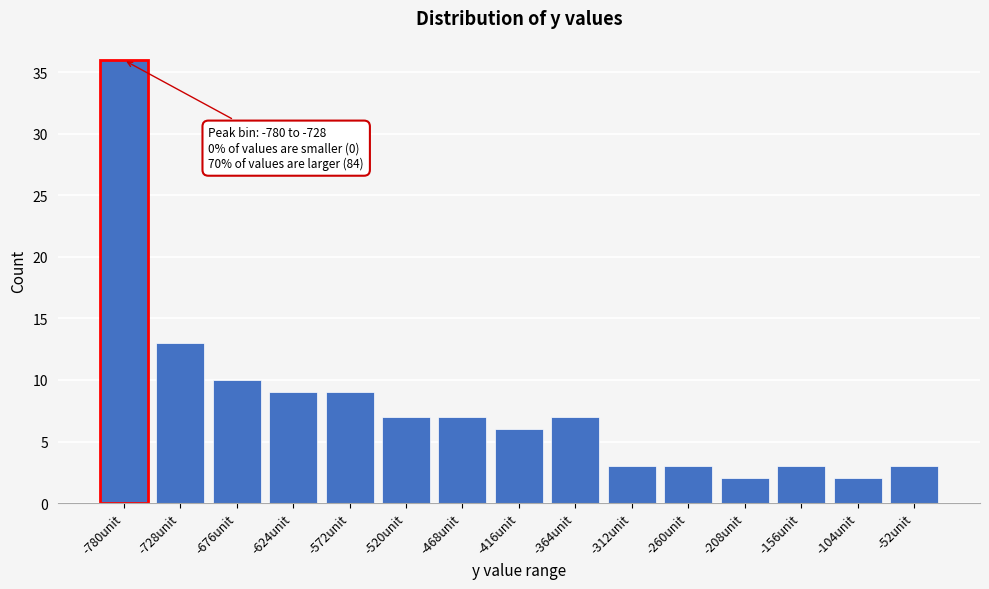

Reading left to right, extract all data points from this chart.

36	13	10	9	9	7	7	6	7	3	3	2	3	2	3